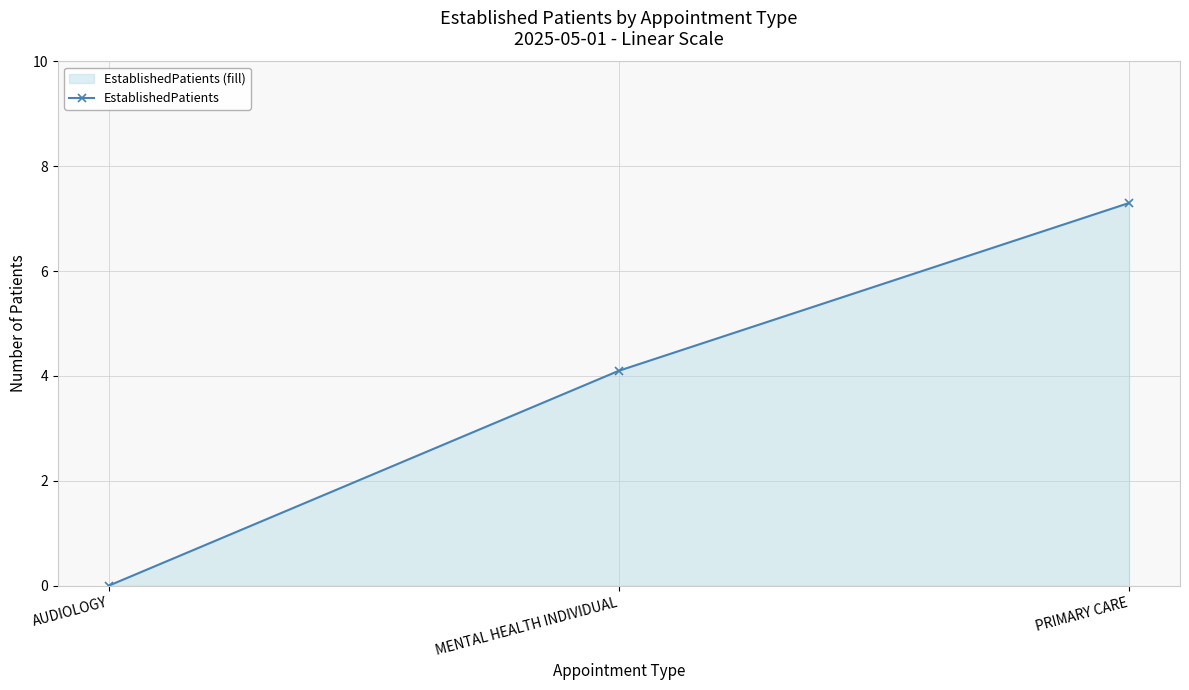

Rank the categories by value from lowest to highest.

AUDIOLOGY, MENTAL HEALTH INDIVIDUAL, PRIMARY CARE